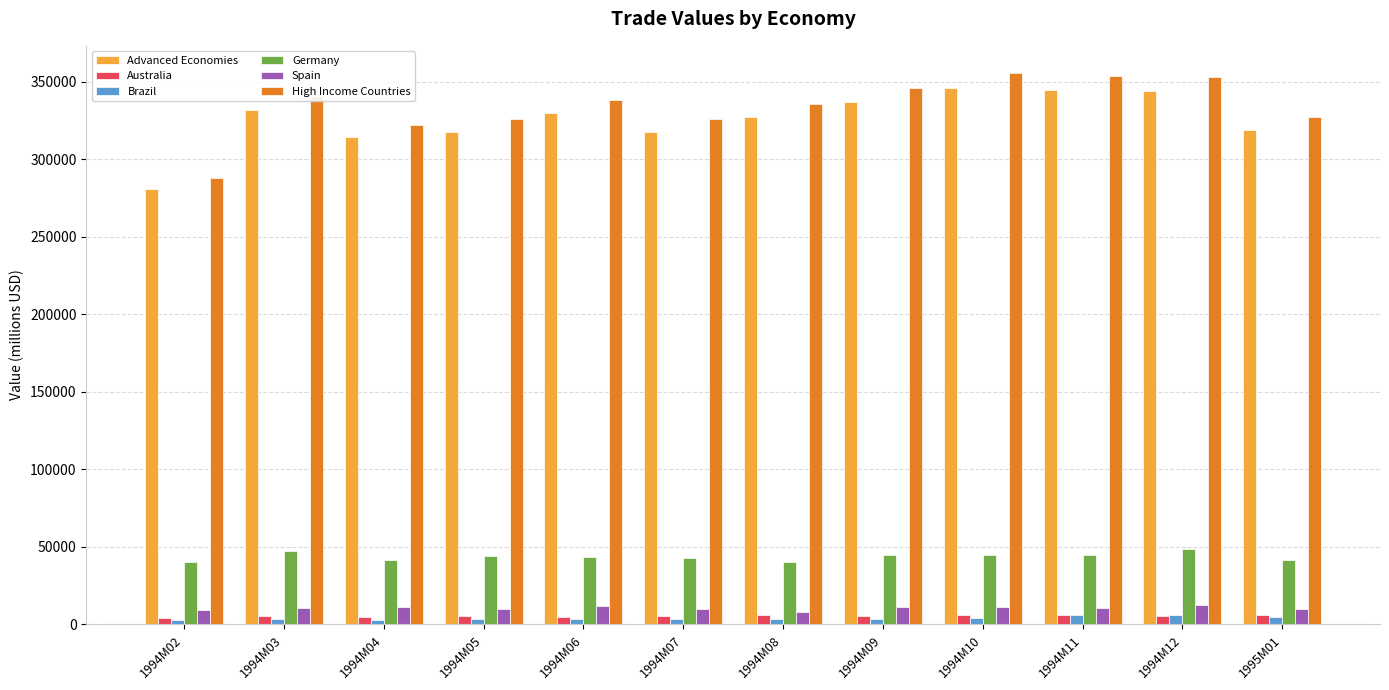

What is the label of the 8th bar from the right?

1994M06